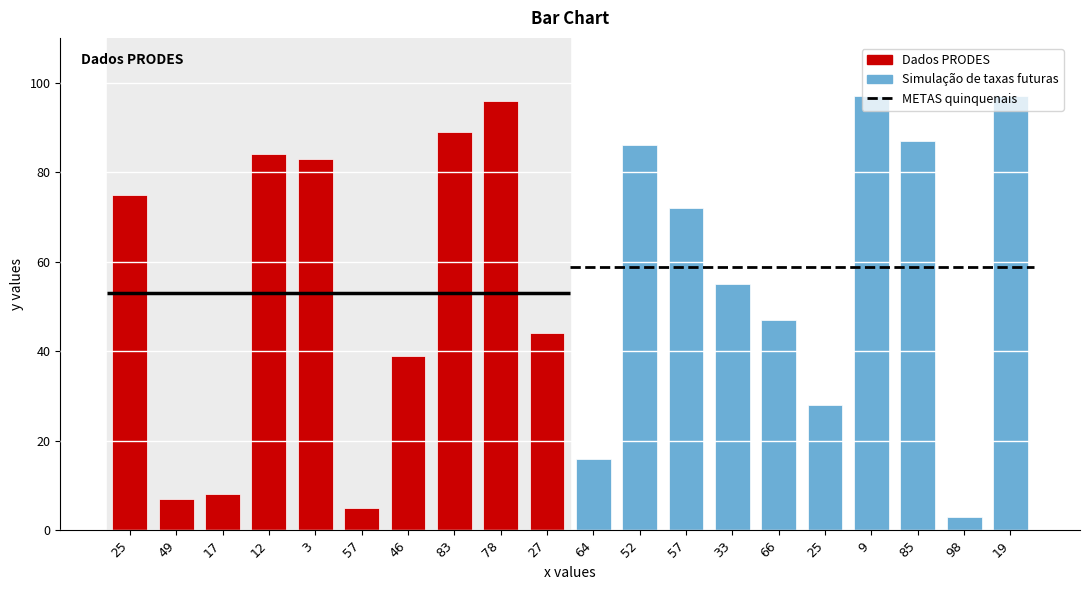

What is the minimum value shown in the chart?

3